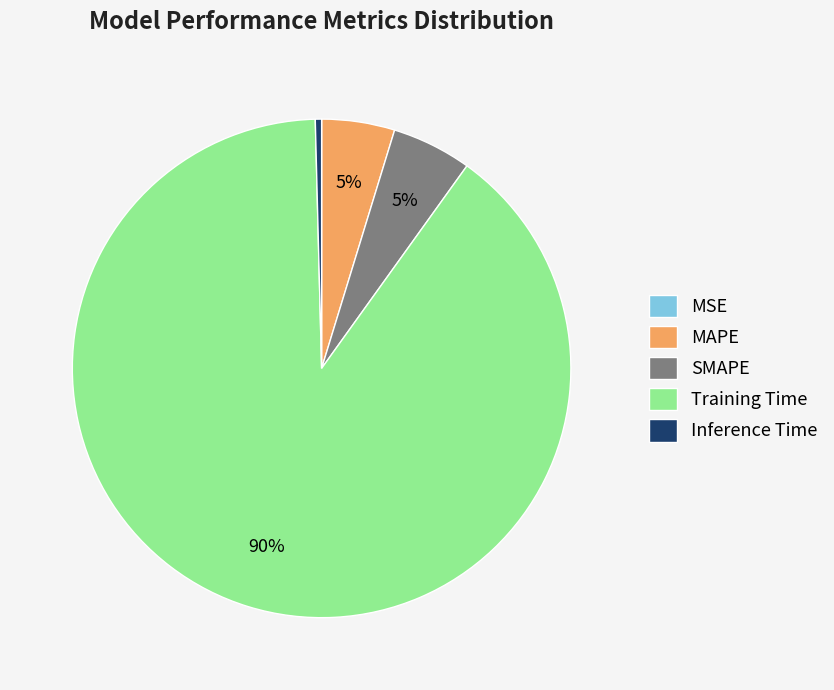

What percentage is the Training Time slice, to the nearest percent?

90%